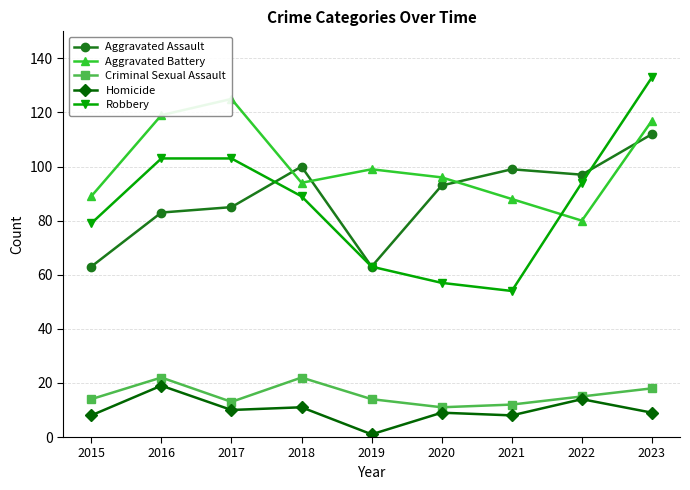

Is it true that Criminal Sexual Assault equals 13 at 2017?

True